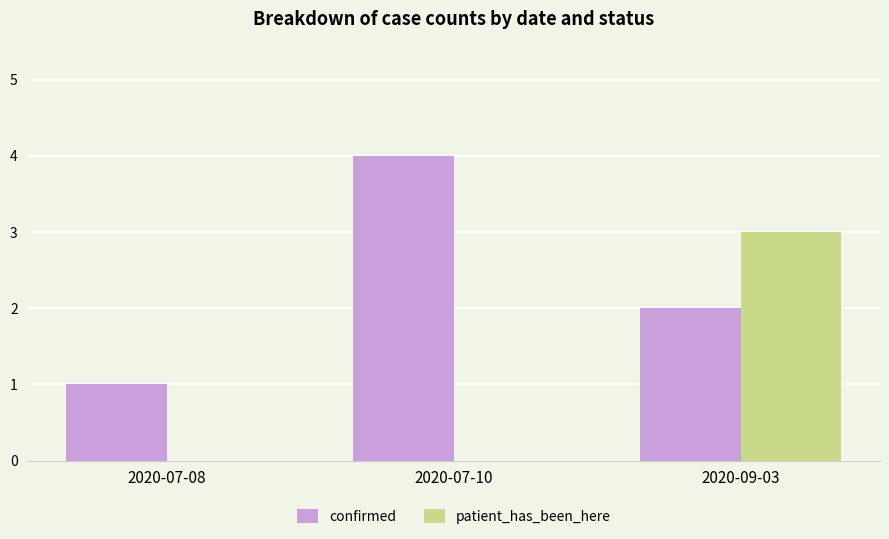

What is the sum of all confirmed values?

7